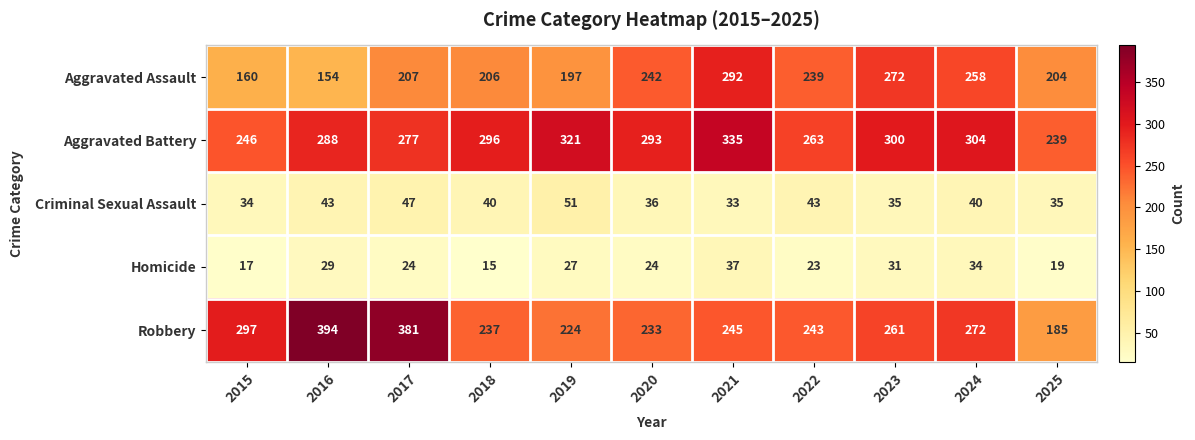

What is the difference between the Homicide values at 2020 and 2019?

3